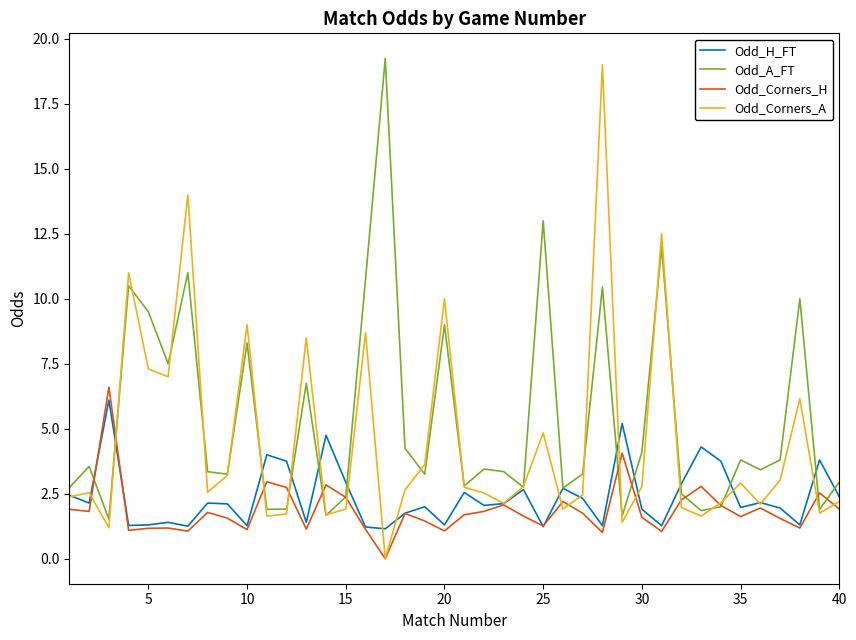

Which series has the largest total across all categories?

Odd_A_FT